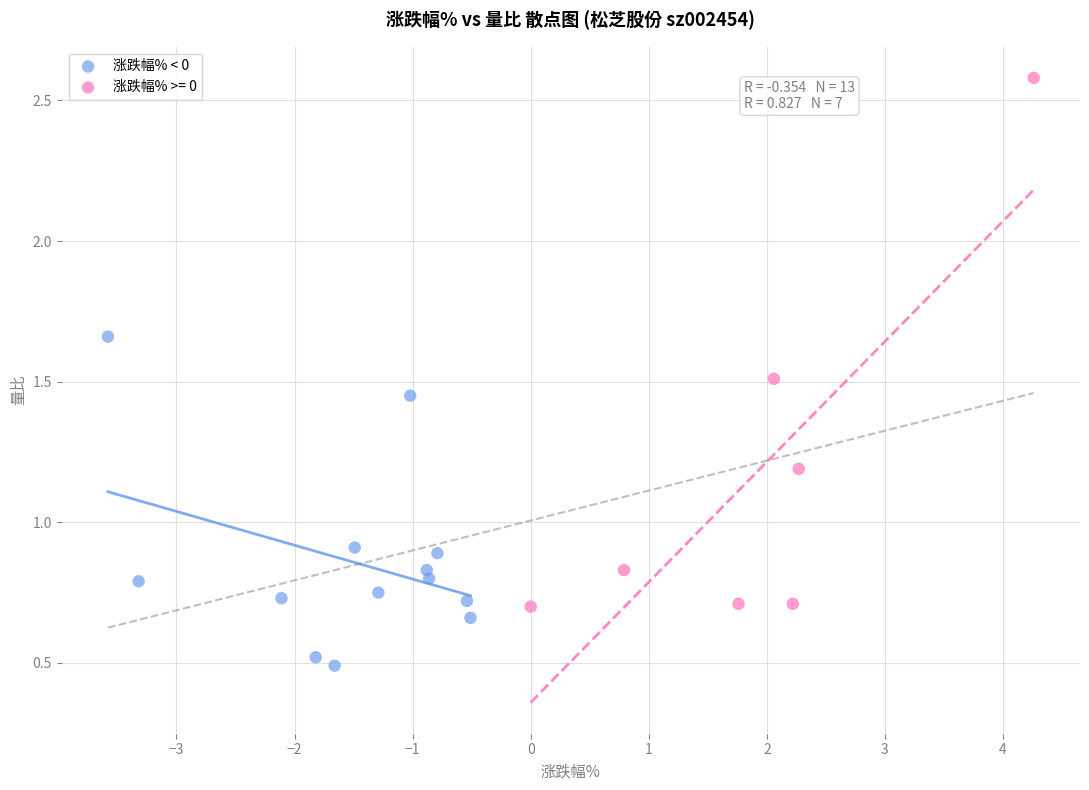

Which series contains the highest Y value?

涨跌幅% >= 0